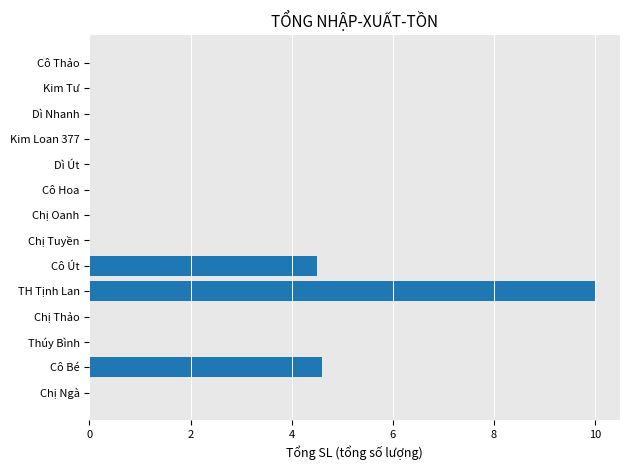

Reading top to bottom, transcribe all the data shown in this chart.

Cô Thảo=0.0	Kim Tư=0.0	Dì Nhanh=0.0	Kim Loan 377=0.0	Dì Út=0.0	Cô Hoa=0.0	Chị Oanh=0.0	Chị Tuyền=0.0	Cô Út=4.5	TH Tịnh Lan=10.0	Chị Thảo=0.0	Thúy Bình=0.0	Cô Bé=4.6	Chị Ngà=0.0